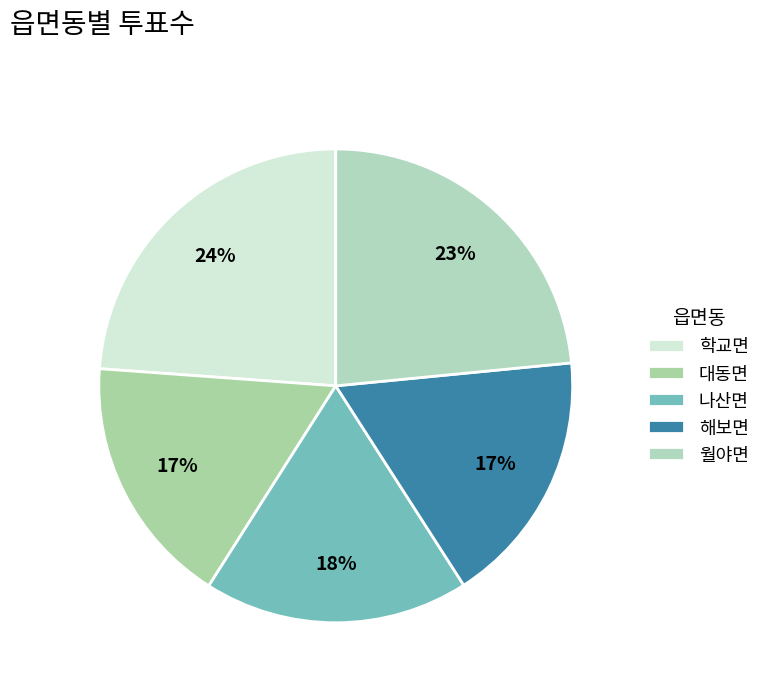

How many slices are in this pie chart?

5